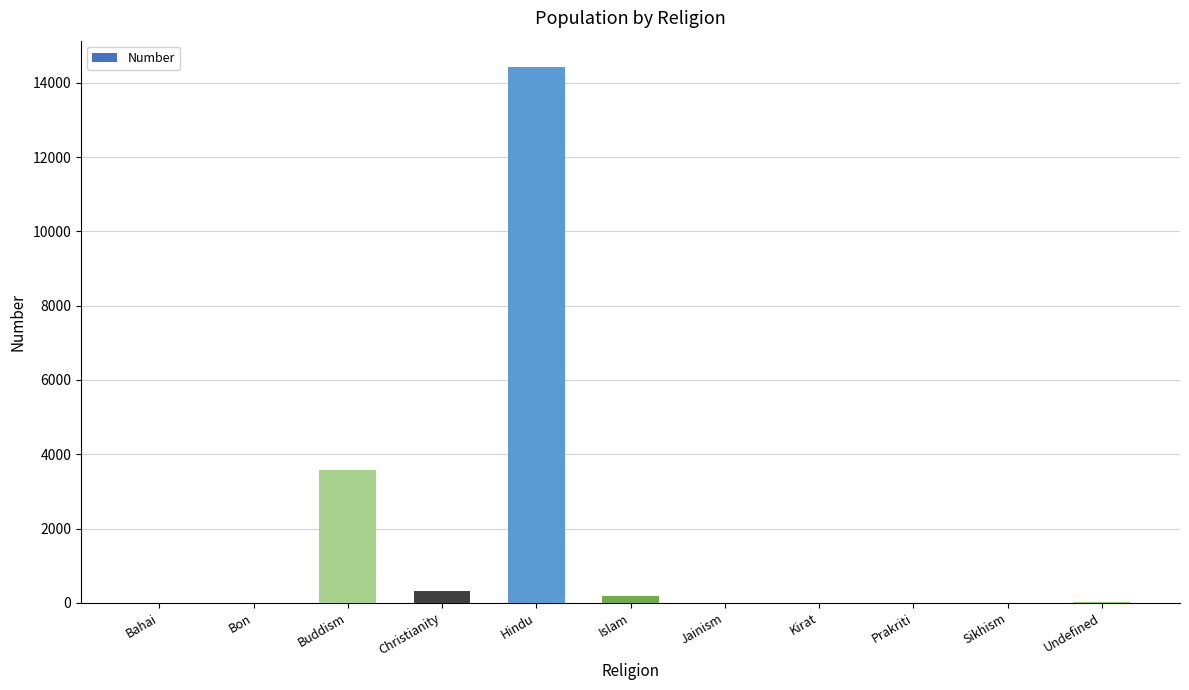

Which has a higher value, Hindu or Jainism?

Hindu